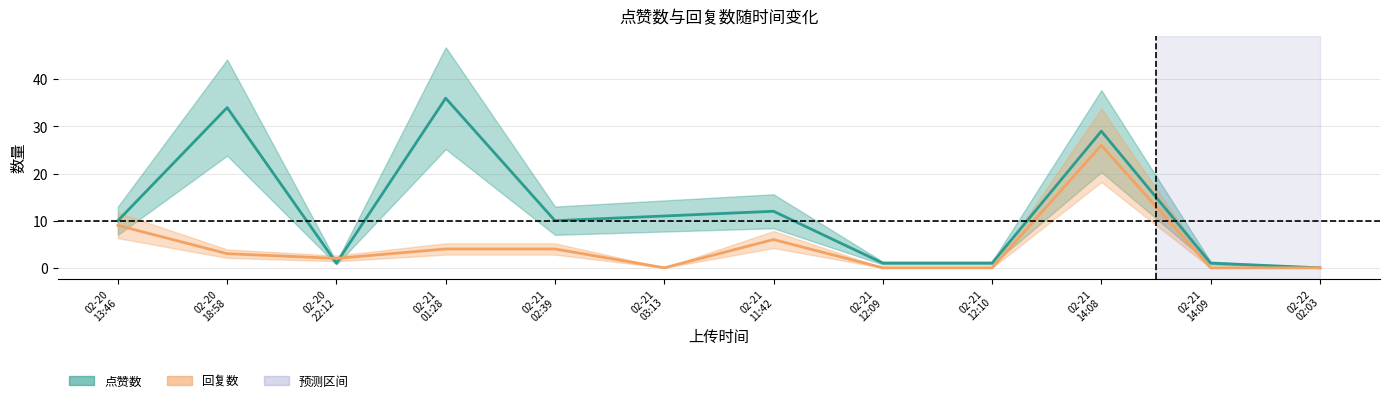

Which series ends up on top after the final intersection of 回复数 and 点赞数?

点赞数